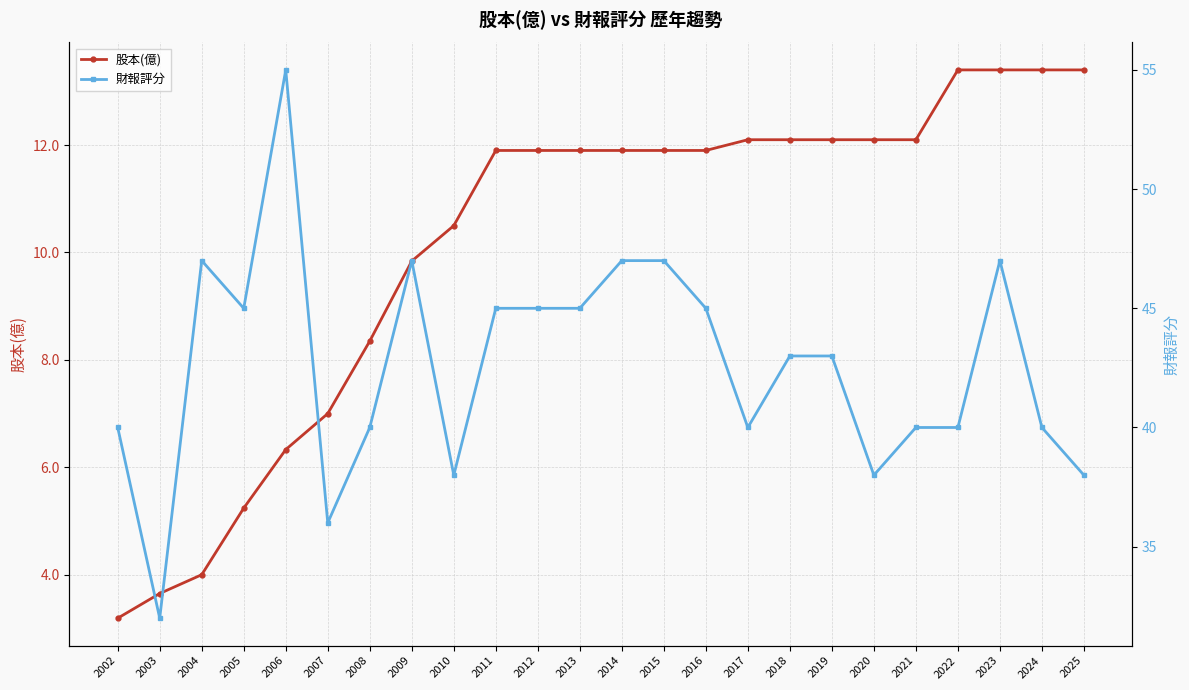

Reading left to right, extract all data points from this chart.

股本(億): 3.2	3.6	4.0	5.2	6.3	7.0	8.3	9.8	10.5	11.9	11.9	11.9	11.9	11.9	11.9	12.1	12.1	12.1	12.1	12.1	13.4	13.4	13.4	13.4
財報評分: 40.0	32.0	47.0	45.0	55.0	36.0	40.0	47.0	38.0	45.0	45.0	45.0	47.0	47.0	45.0	40.0	43.0	43.0	38.0	40.0	40.0	47.0	40.0	38.0